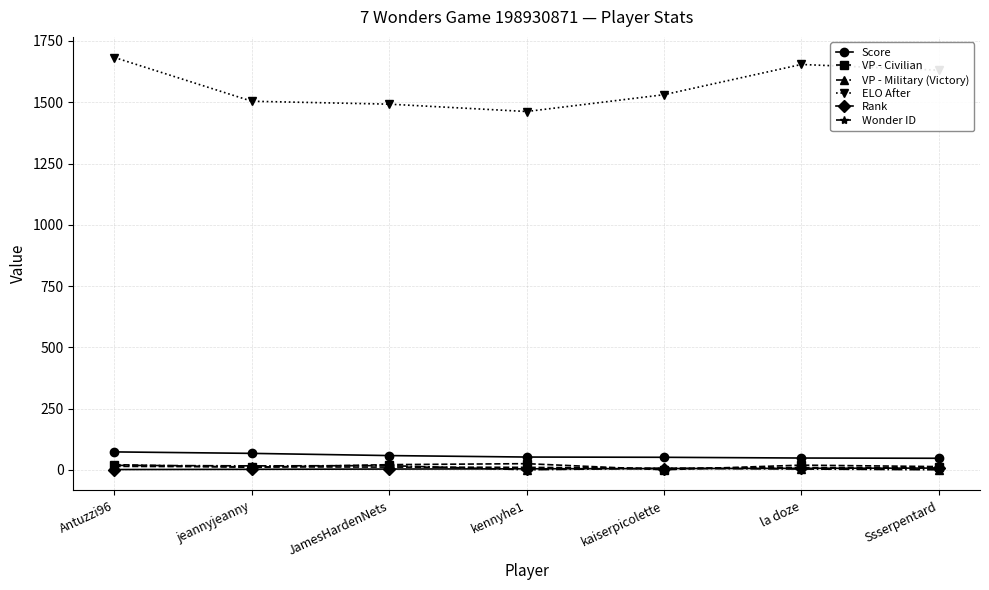

What is the total value across all series at Antuzzi96?

1809.6